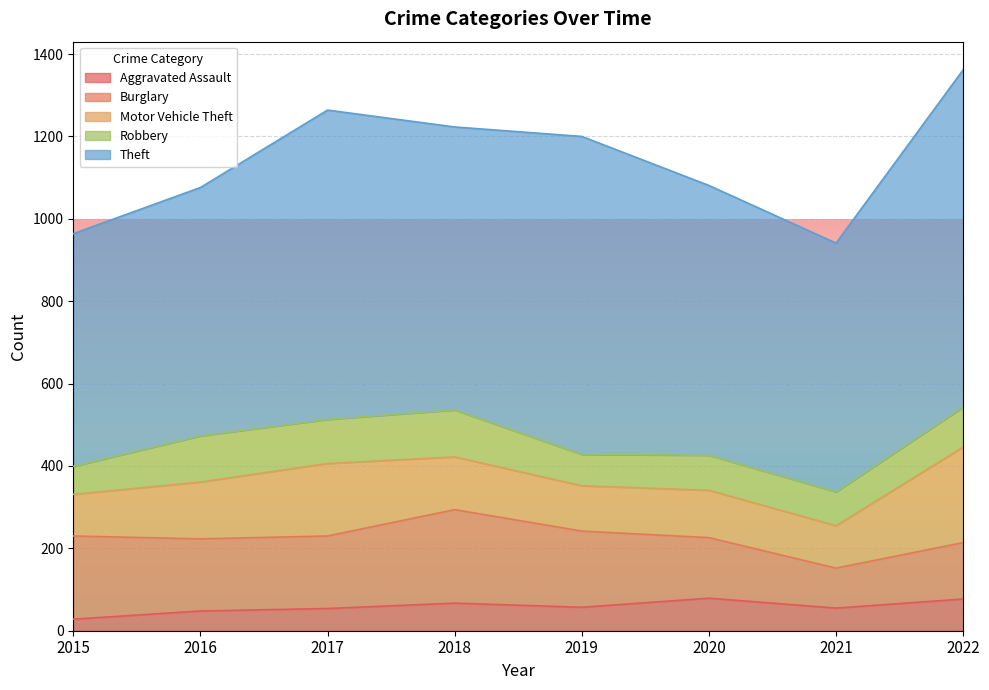

What is the total value across all series at 2020?

1081